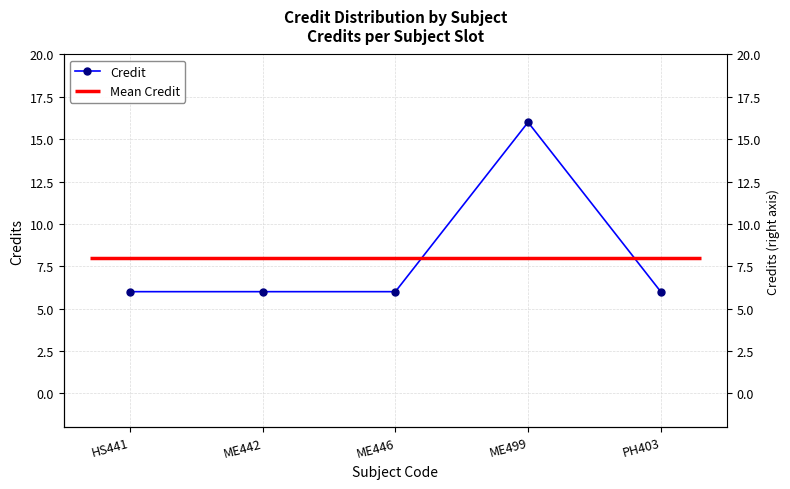

List the labels in order of value, smallest first.

HS441, ME442, ME446, PH403, ME499